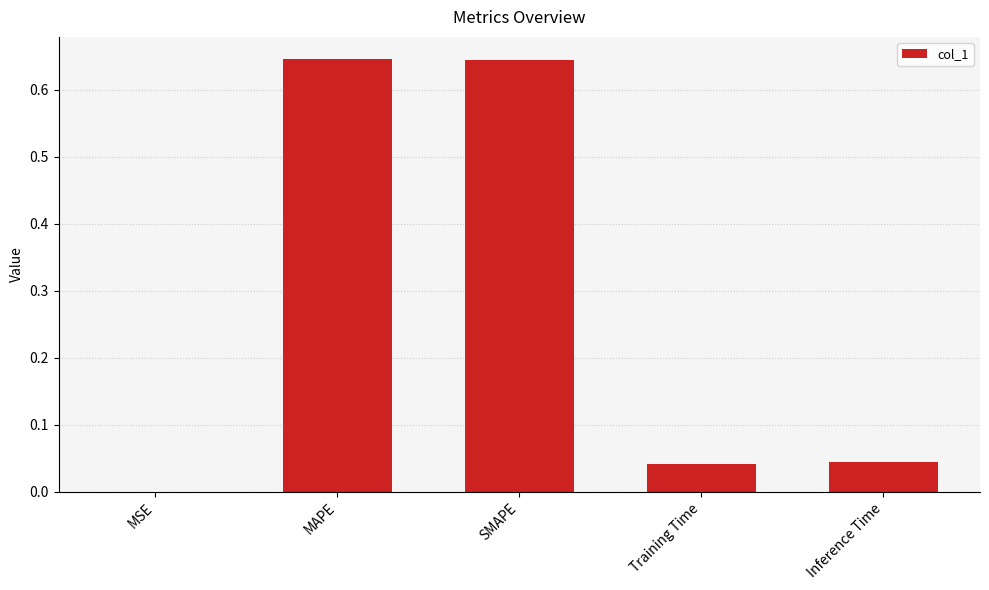

What is the sum of the values at MAPE and Inference Time?

0.7